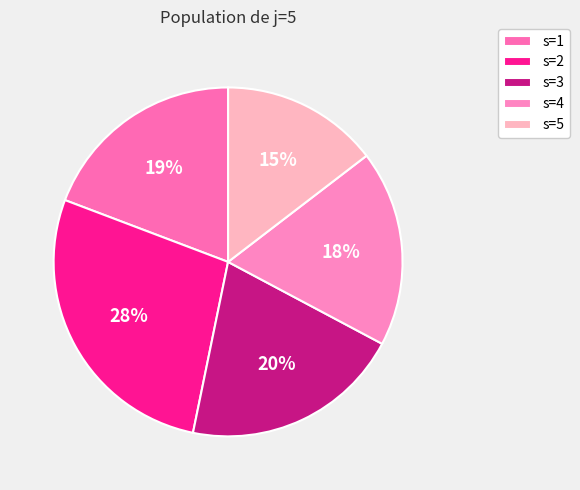

Count the number of slices in the pie.

5